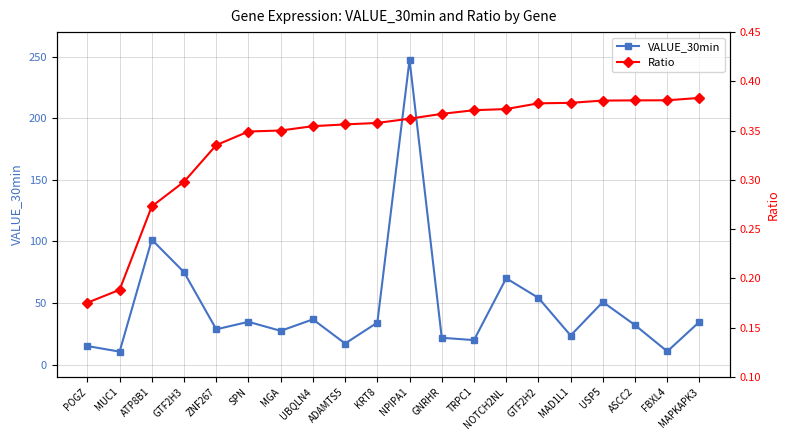

What is the approximate value of VALUE_30min at KRT8?

34.1